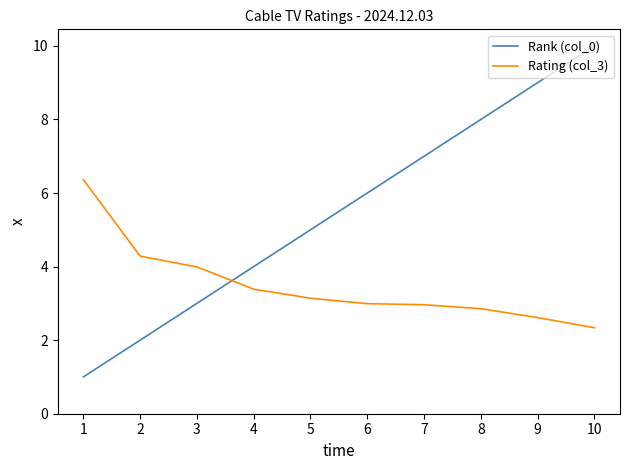

What is the sum of the Rating (col_3) values at 4 and 2?

7.7